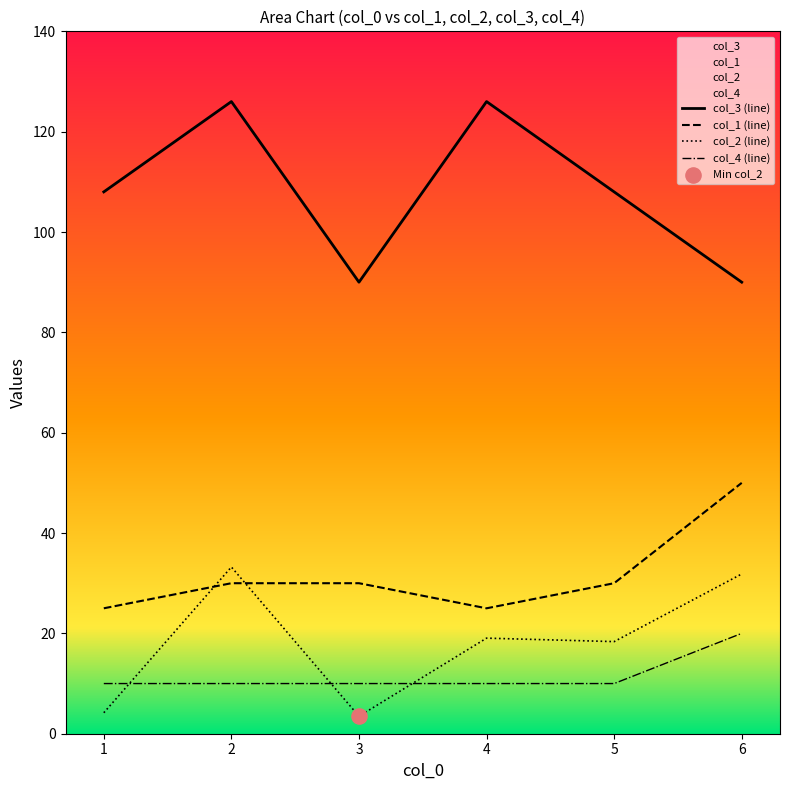

At which category is the sum across all series the highest?

2